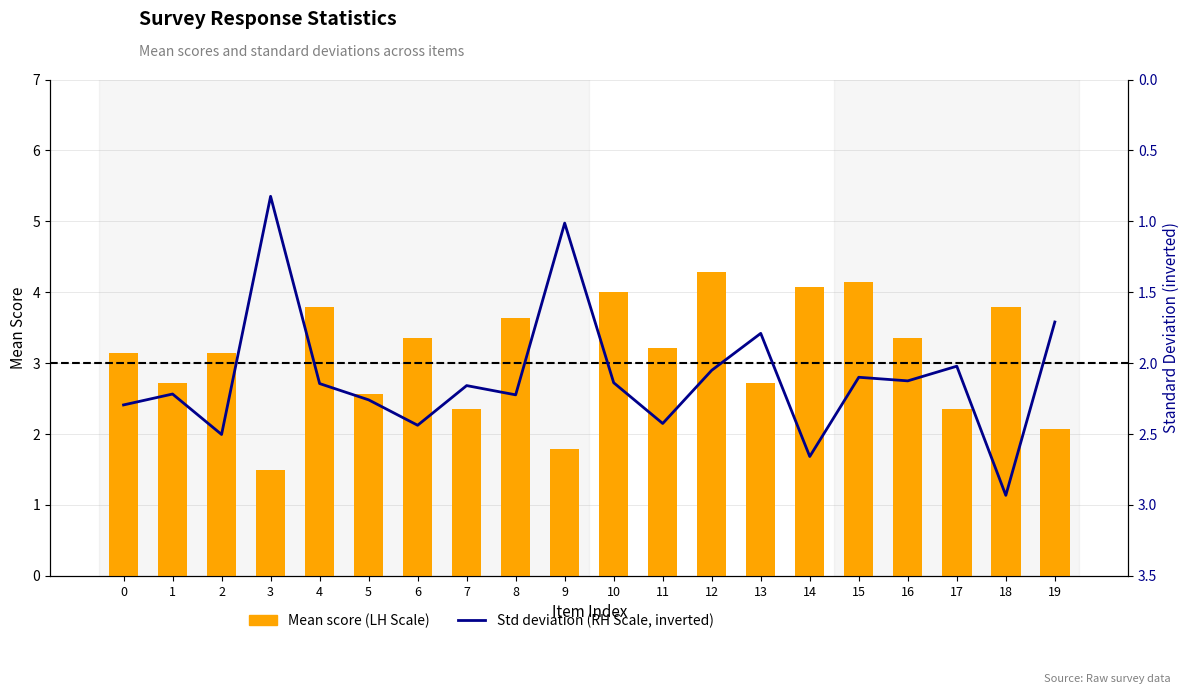

Is it true that Mean score (LH Scale) equals 2.4 at 7?

True